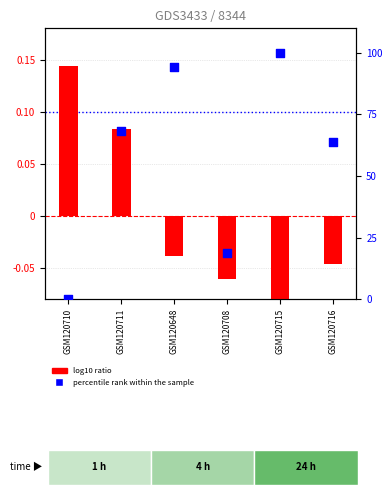

At which category is the sum across all series the highest?

GSM120715